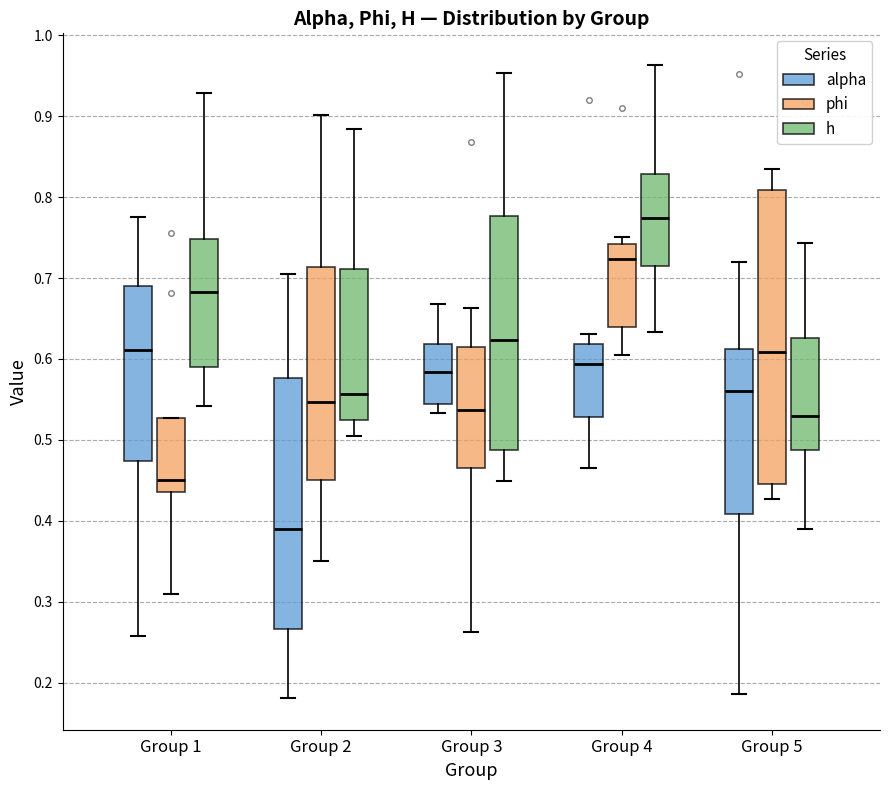

Which box is the tallest, from its lower edge to its upper edge?

Group 5 (phi)